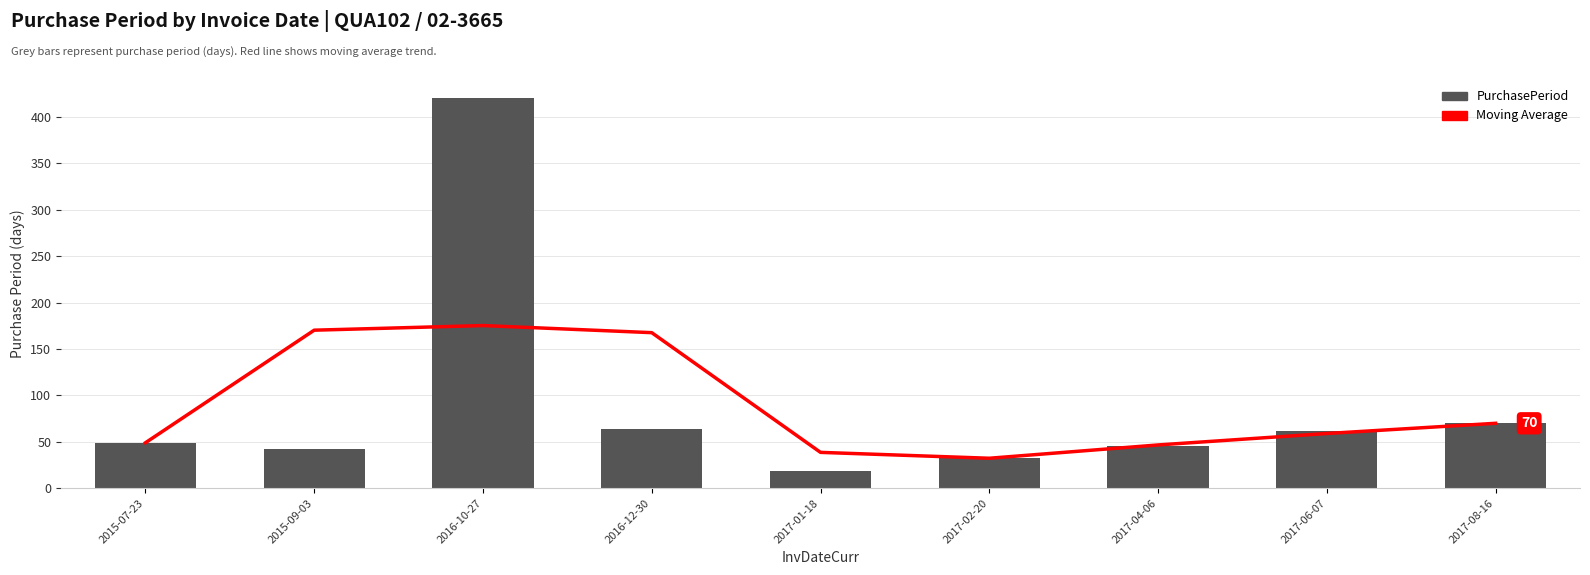

Rank the categories by PurchasePeriod value from lowest to highest.

2017-01-18, 2017-02-20, 2015-09-03, 2017-04-06, 2015-07-23, 2017-06-07, 2016-12-30, 2017-08-16, 2016-10-27